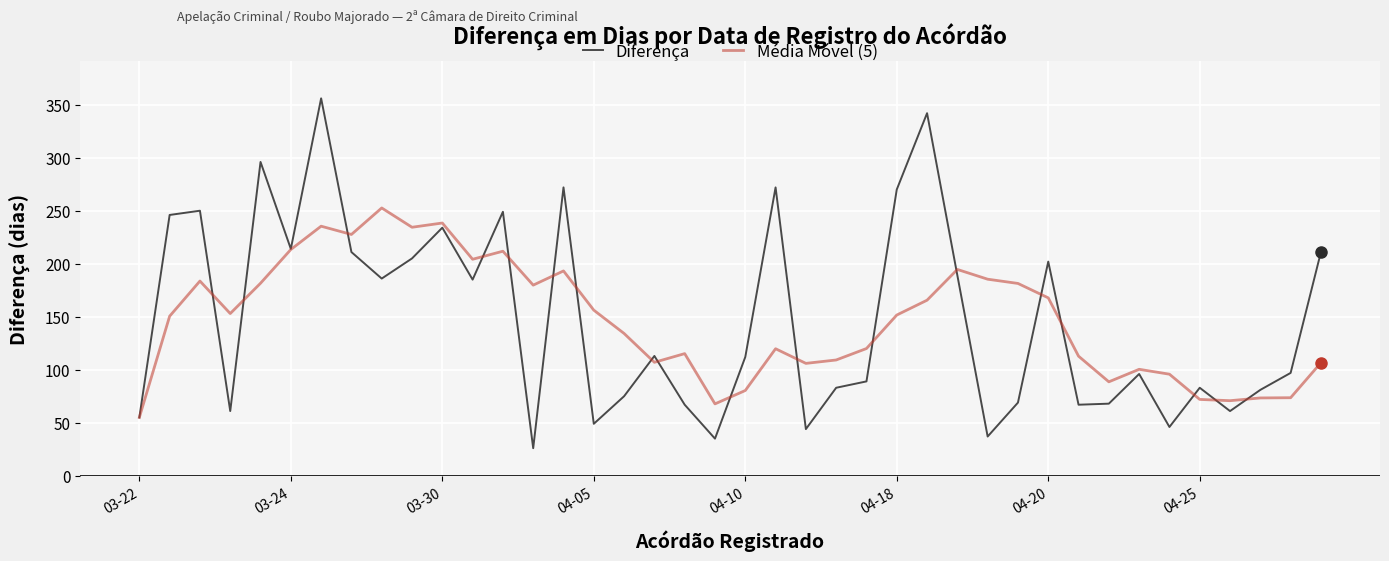

Which series has the widest spread of values?

Diferença